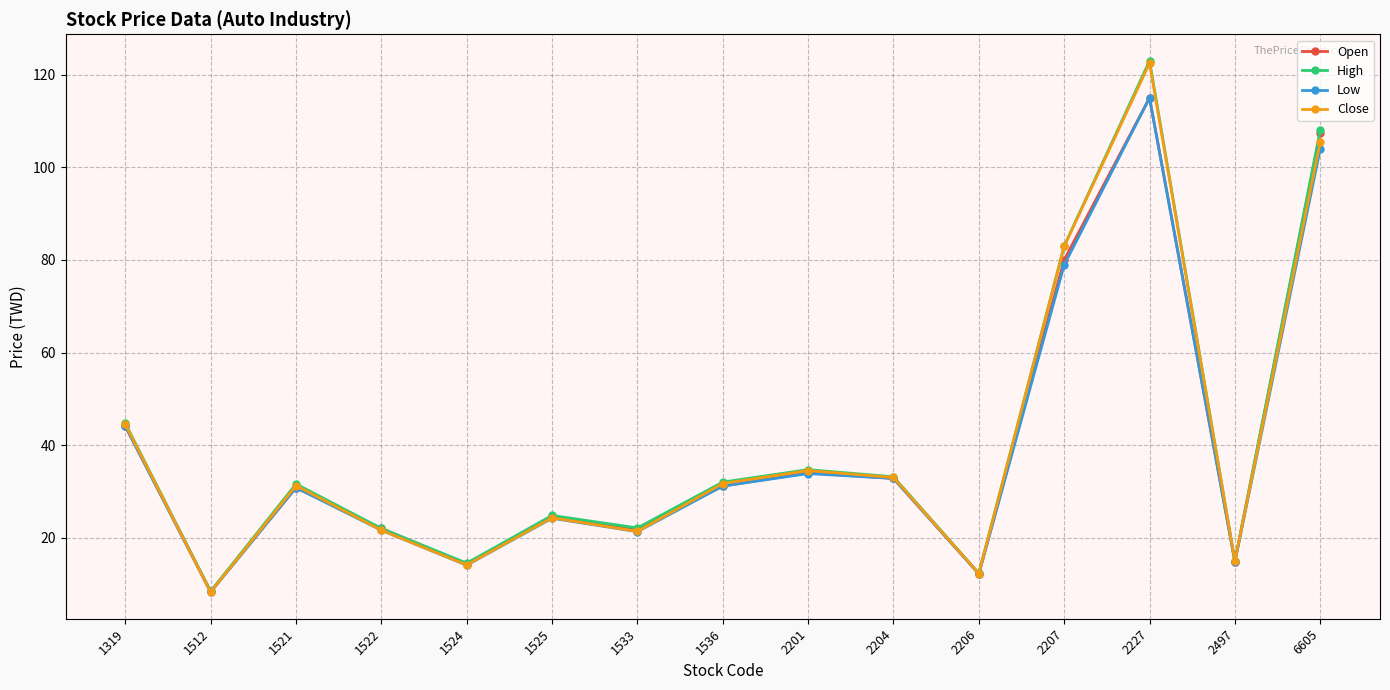

What is the minimum value for High?

8.4